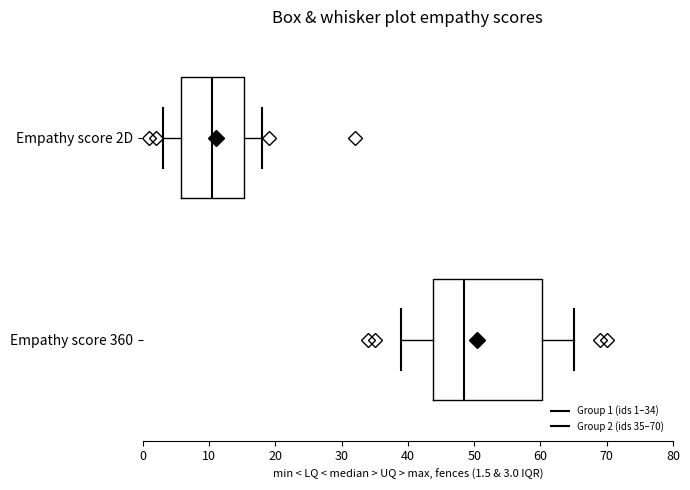

Which box's median line is the furthest to the left?

Empathy score 2D